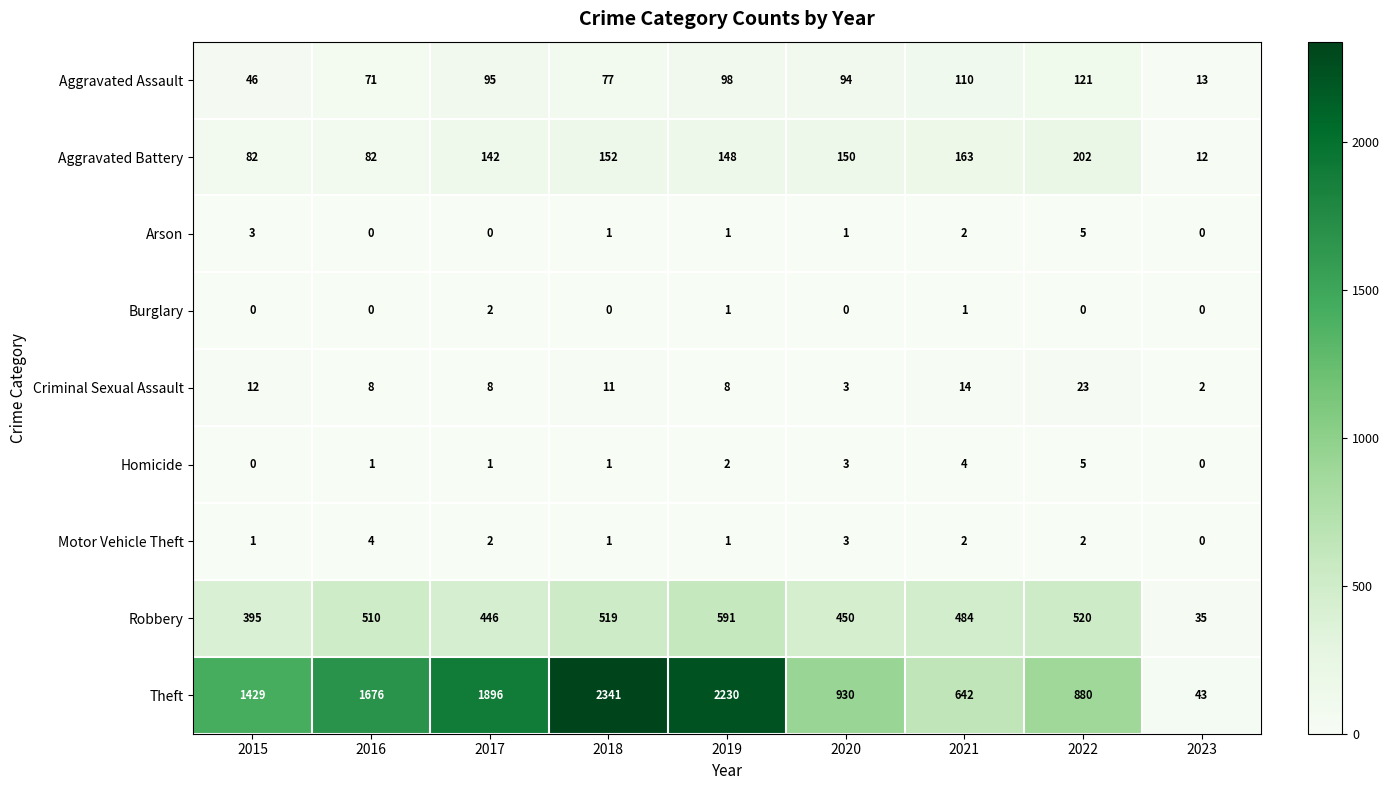

At which label does Aggravated Battery first exceed 148?

2018